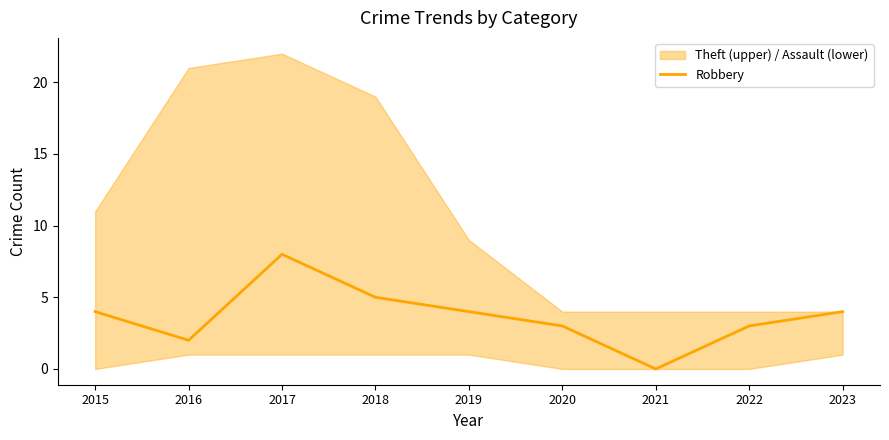

Does the chart display data point markers on the line(s)?

No